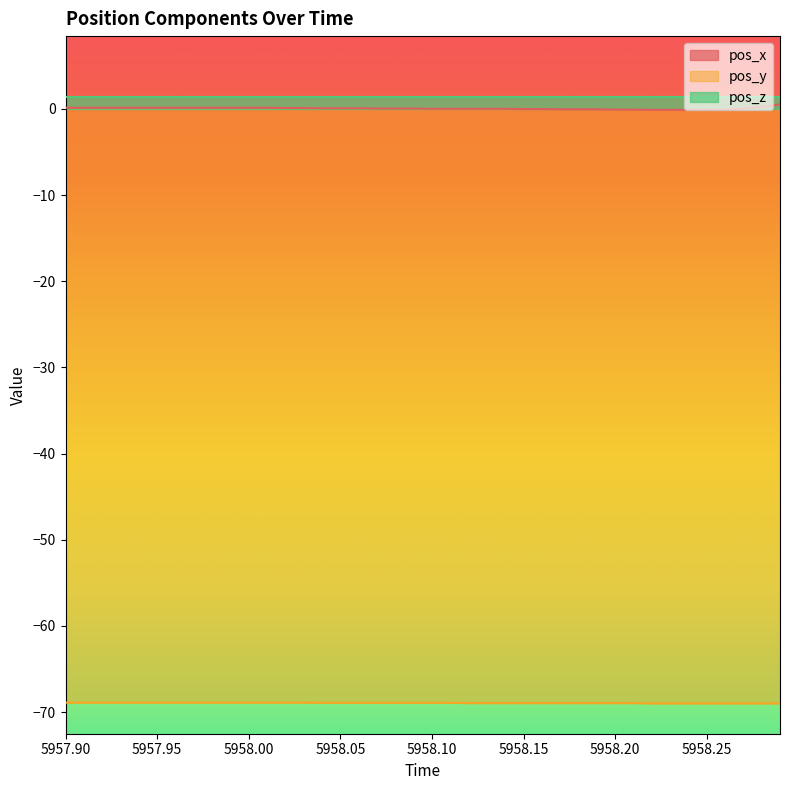

True or false: pos_y and pos_z intersect in this chart.

False